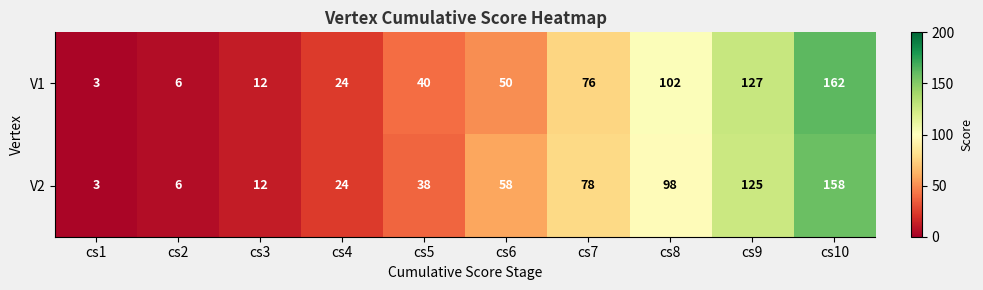

Reading left to right, extract all data points from this chart.

V1: cs1=3	cs2=6	cs3=12	cs4=24	cs5=40	cs6=50	cs7=76	cs8=102	cs9=127	cs10=162
V2: cs1=3	cs2=6	cs3=12	cs4=24	cs5=38	cs6=58	cs7=78	cs8=98	cs9=125	cs10=158